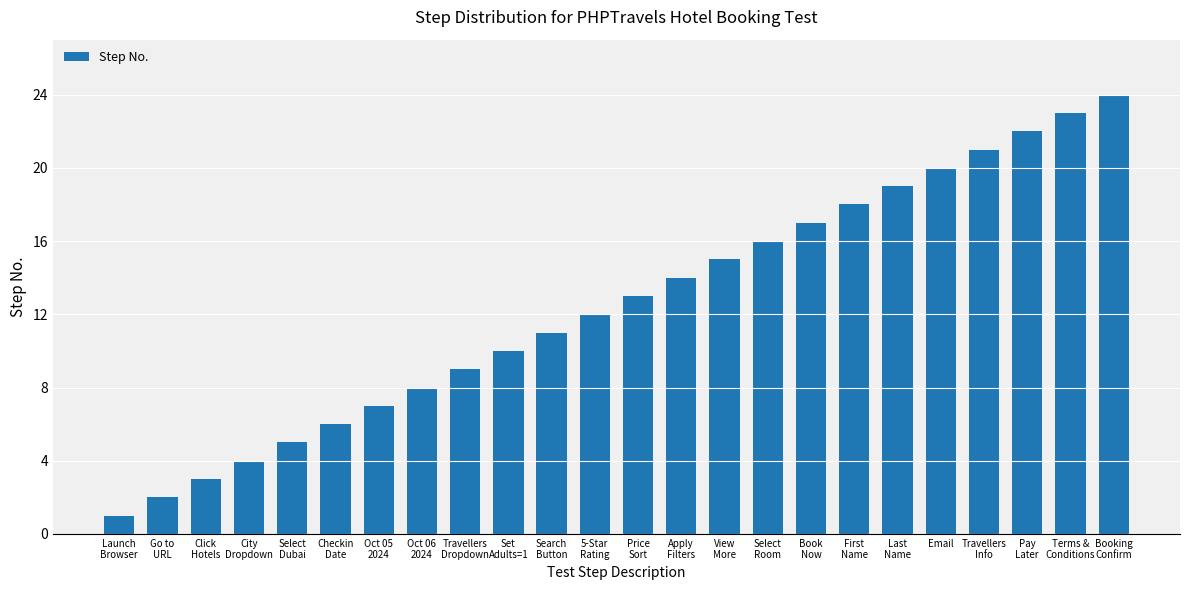

How many bars are there in total?

24